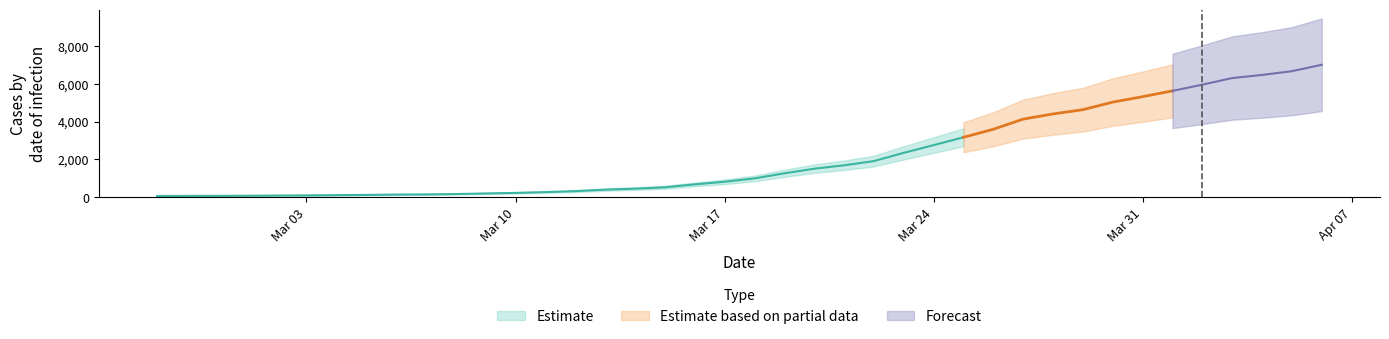

What is the approximate value at 2020-03-07, to the nearest 100?

100